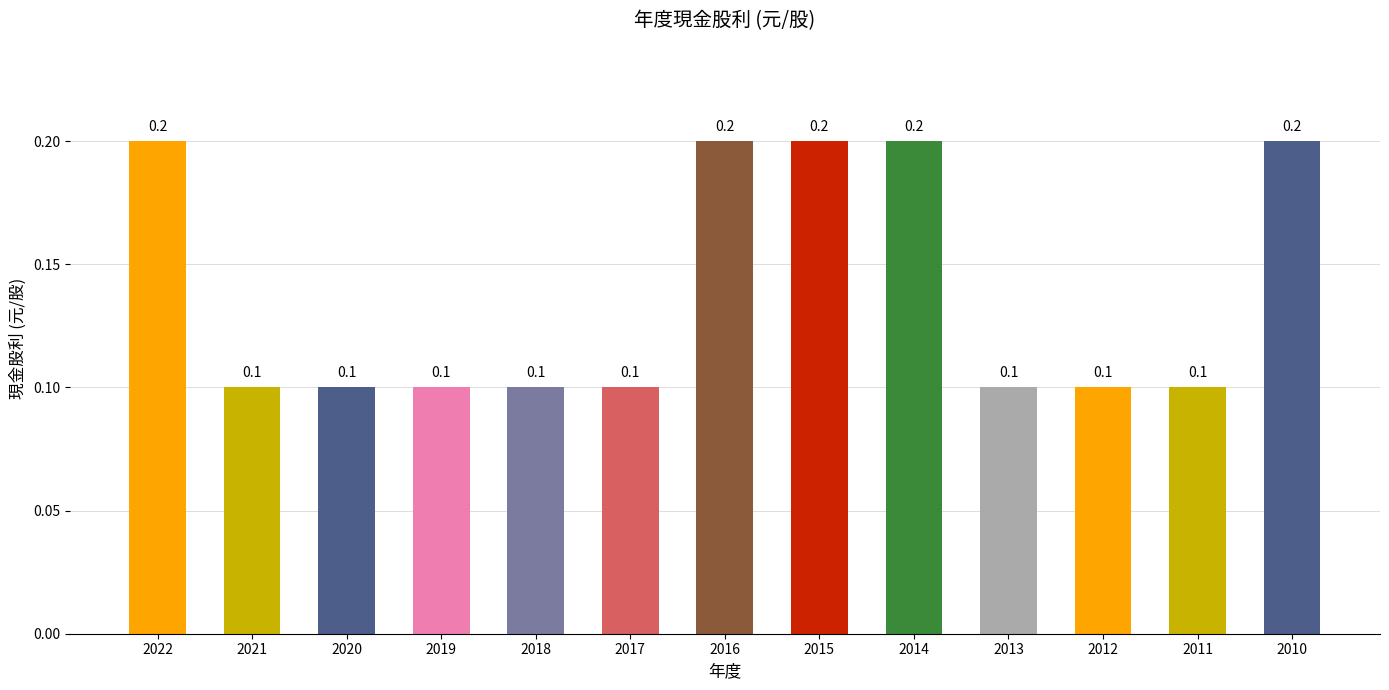

Reading right to left, what are all the values shown in this chart?

0.2	0.1	0.1	0.1	0.2	0.2	0.2	0.1	0.1	0.1	0.1	0.1	0.2